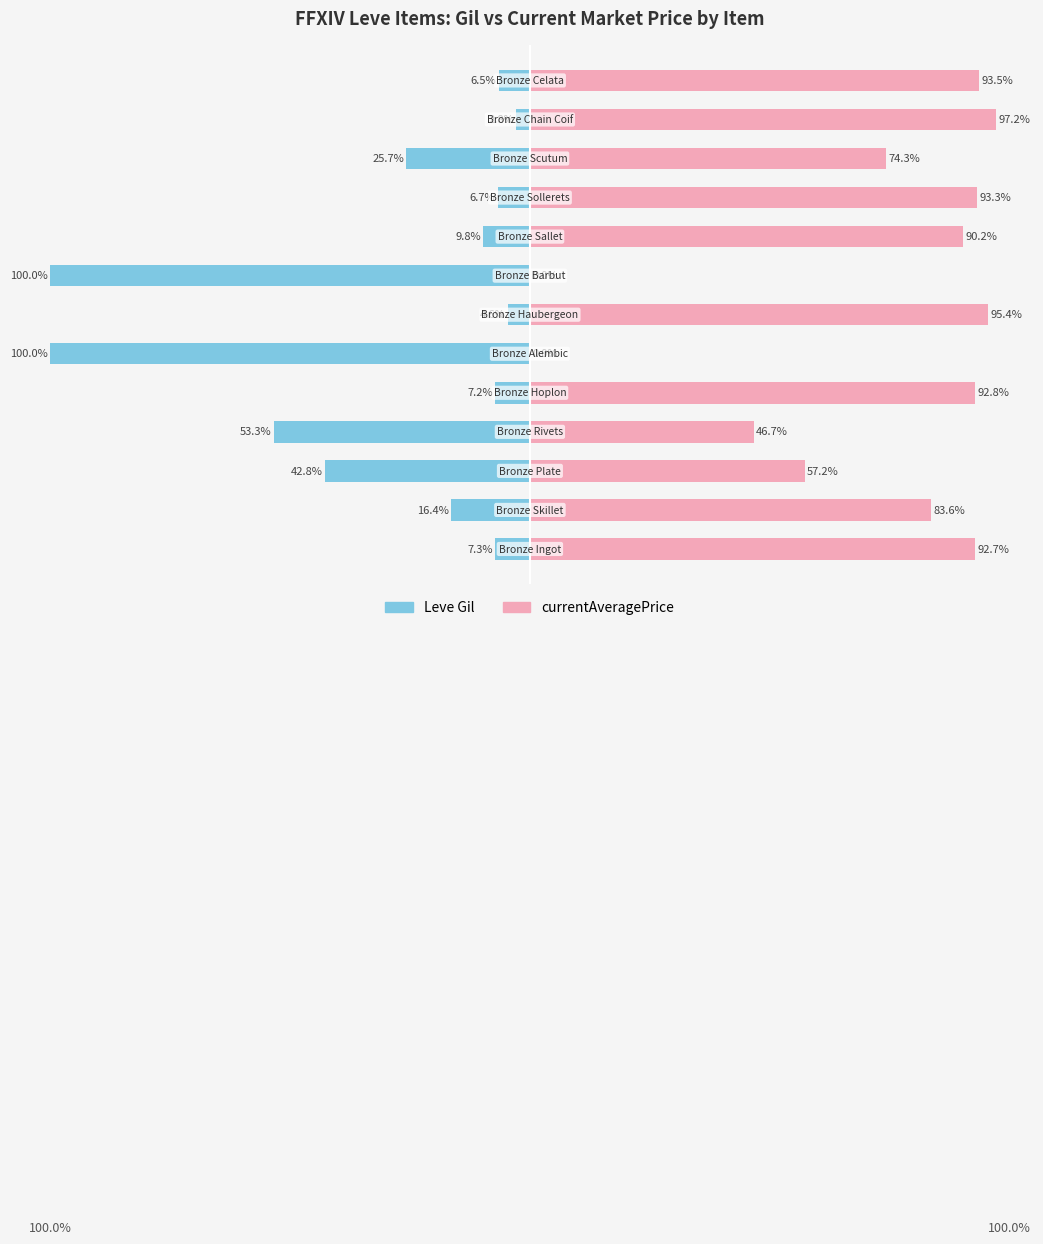

How many data points in Leve Gil are less than -9?

7